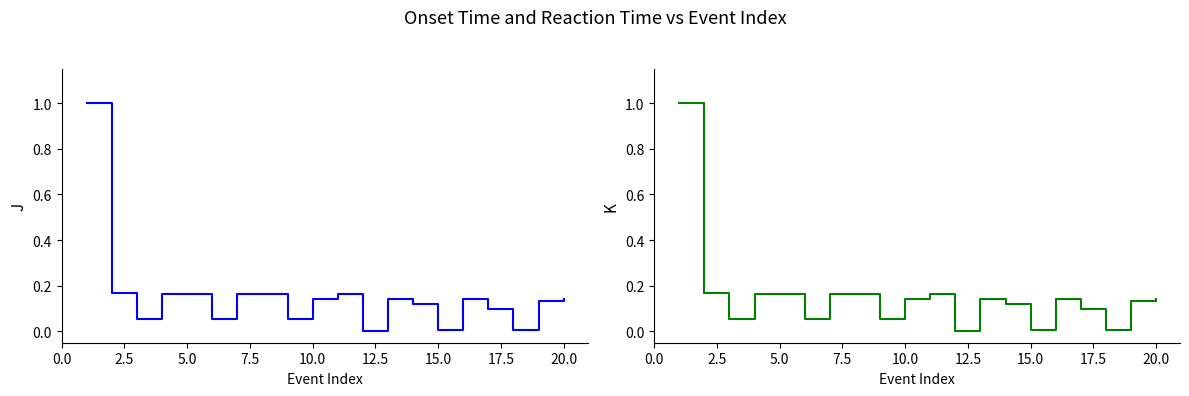

What is the difference between the Reaction Time values at 20.0 and 15.0?

0.1